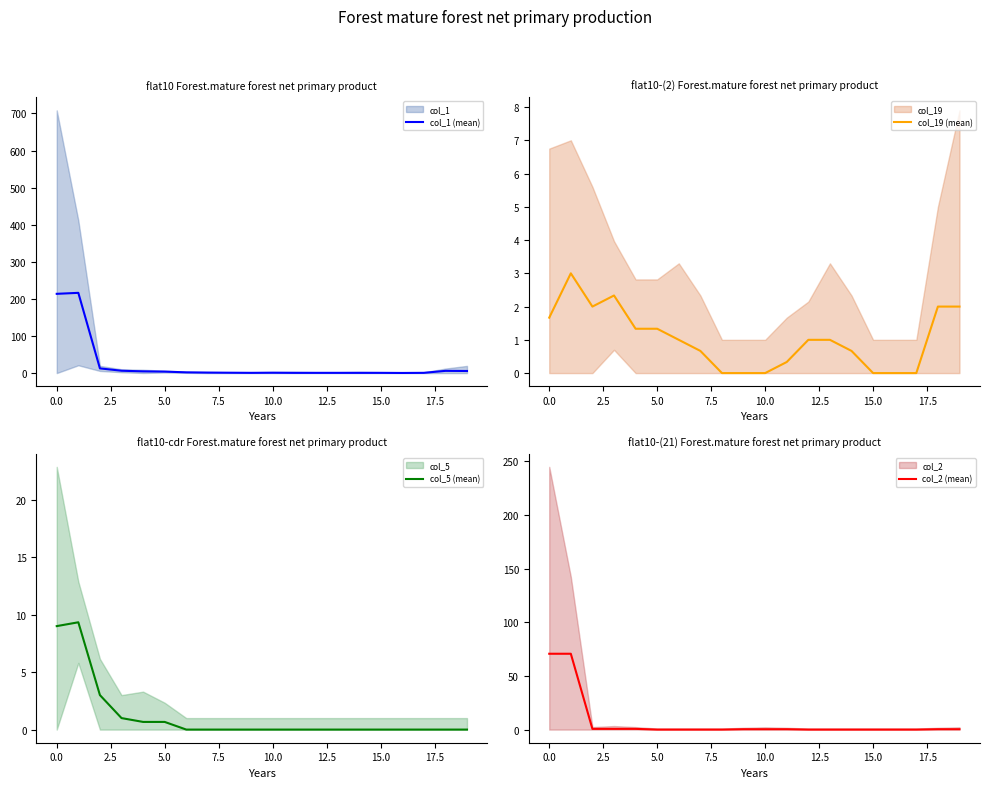

How many interior local peaks does the col_19 (mean) series have?

2